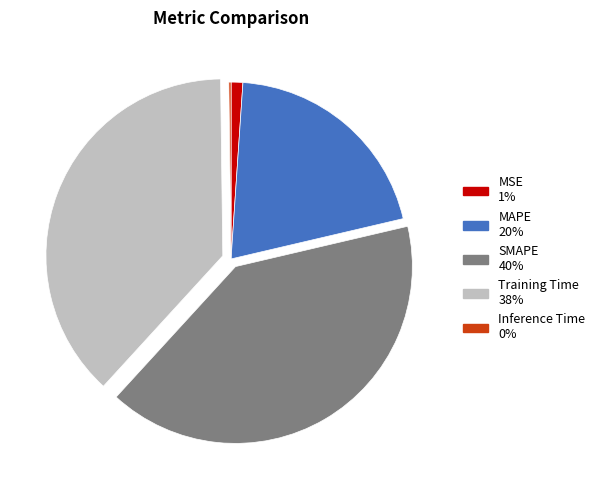

True or false: Training Time accounts for 25% of the total.

False